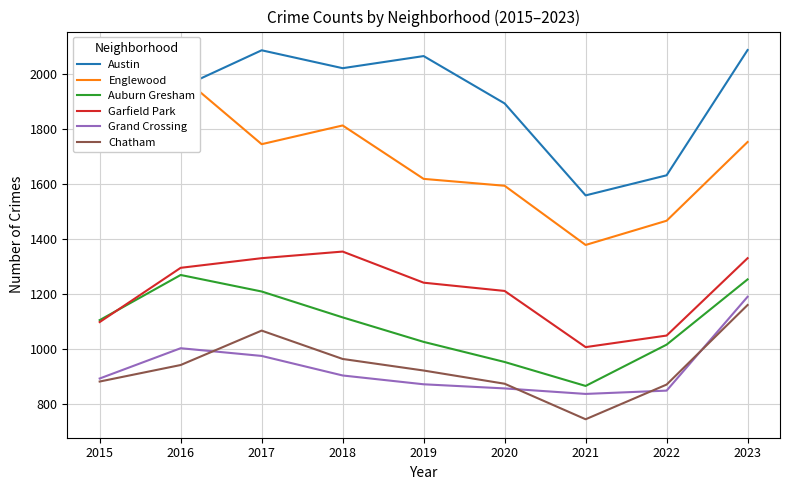

True or false: Austin has a value of 1892 at 2020.

True